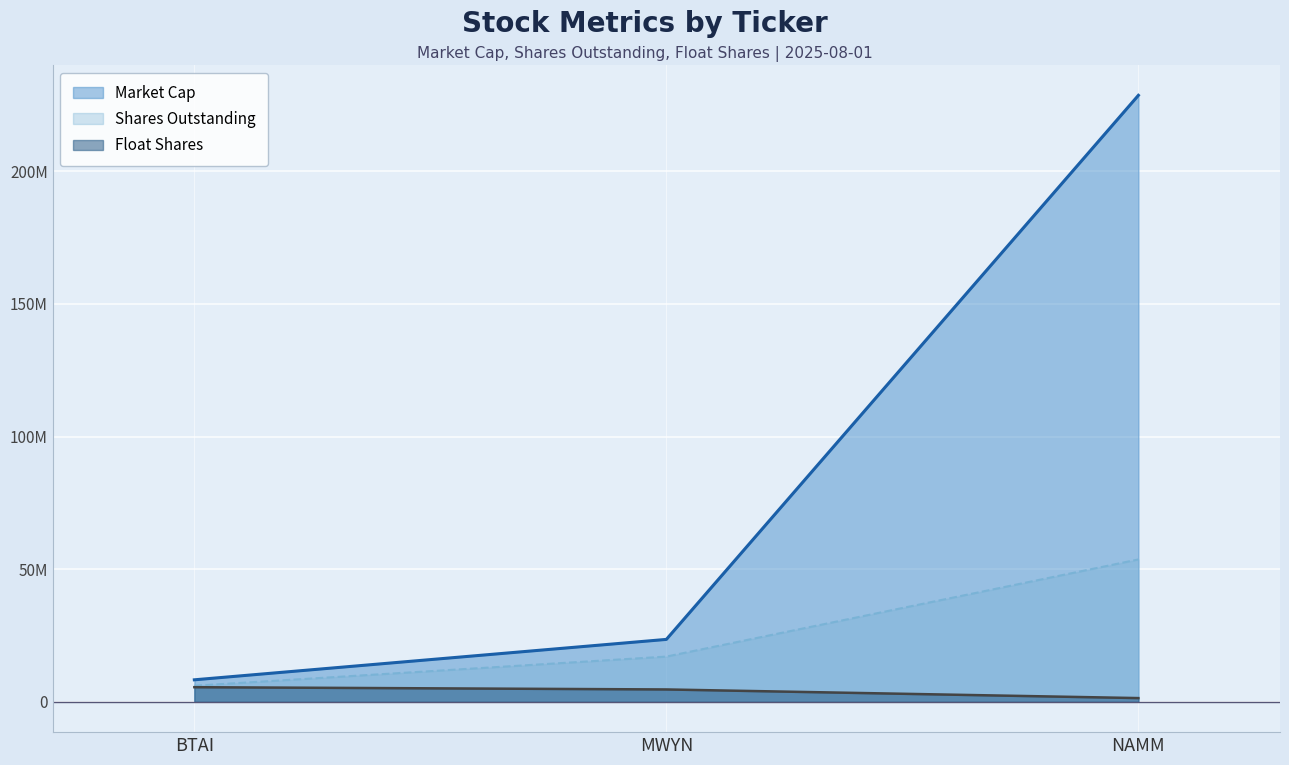

How many categories are shown in the chart?

3